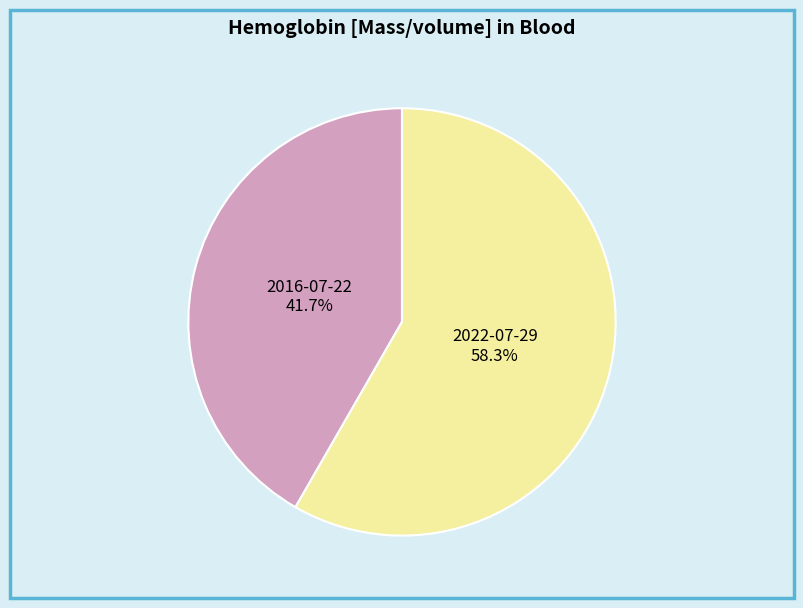

How many segments does this pie chart have?

2